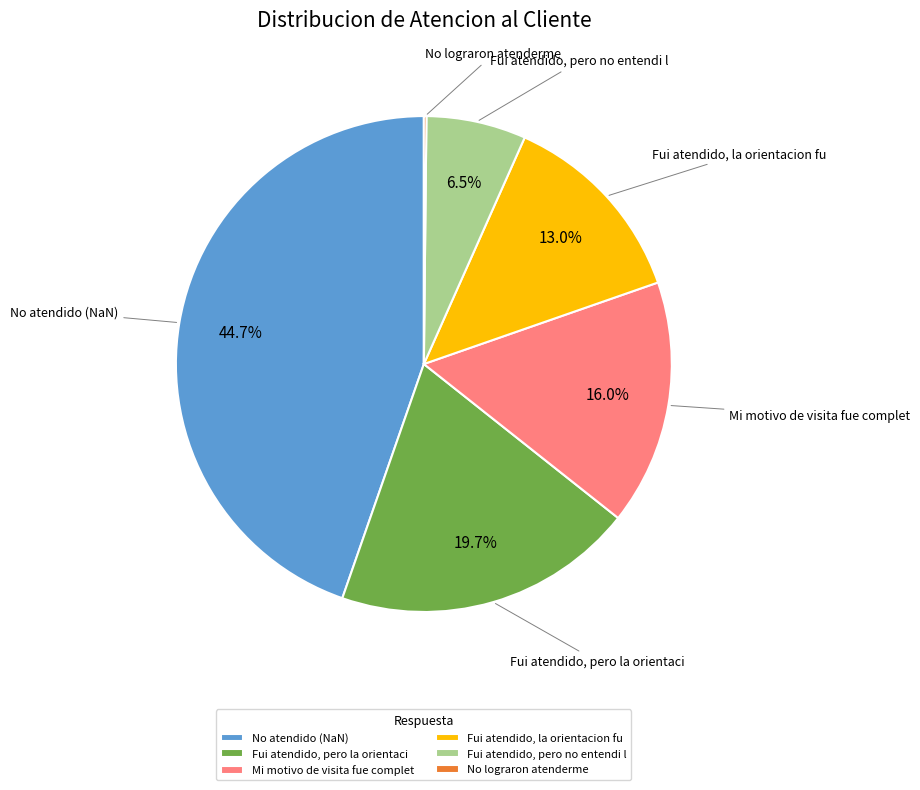

Does No atendido (NaN) represent more than half of the total?

No